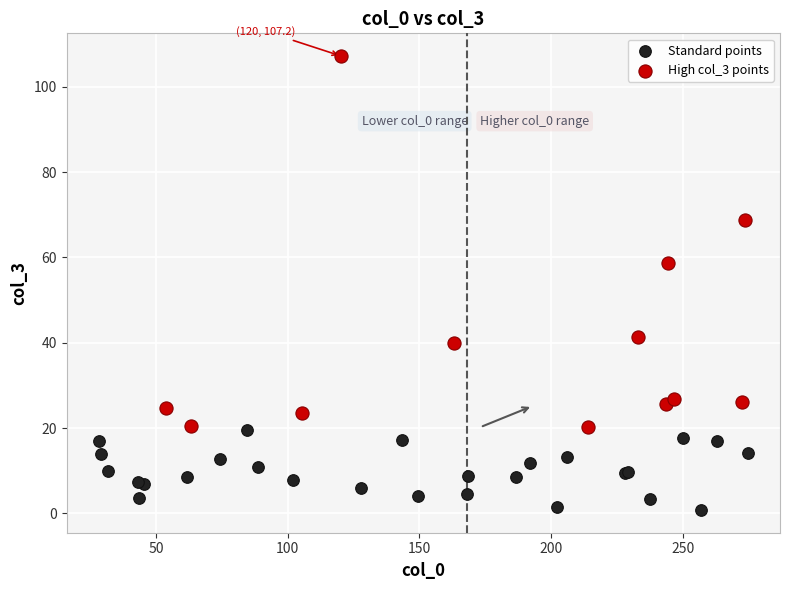

Which series reaches the minimum Y coordinate?

Standard points